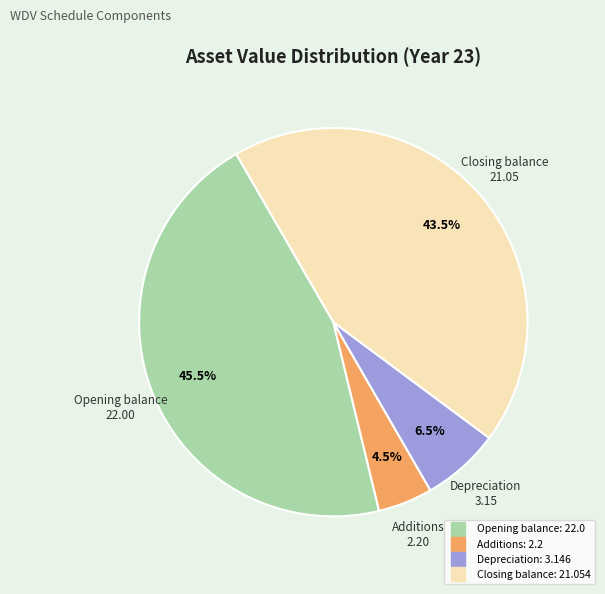

Between Closing balance and Opening balance, which is larger?

Opening balance